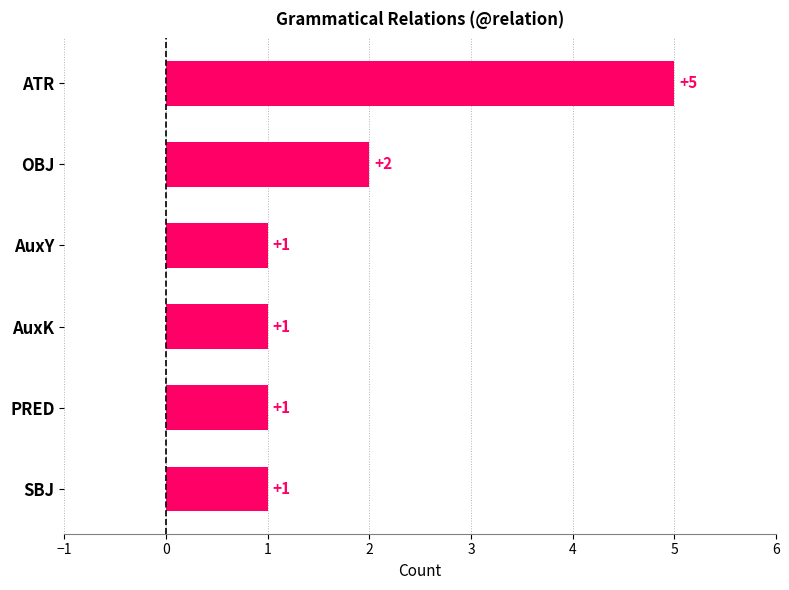

What is the ratio of the value at ATR to the value at PRED?

5.0